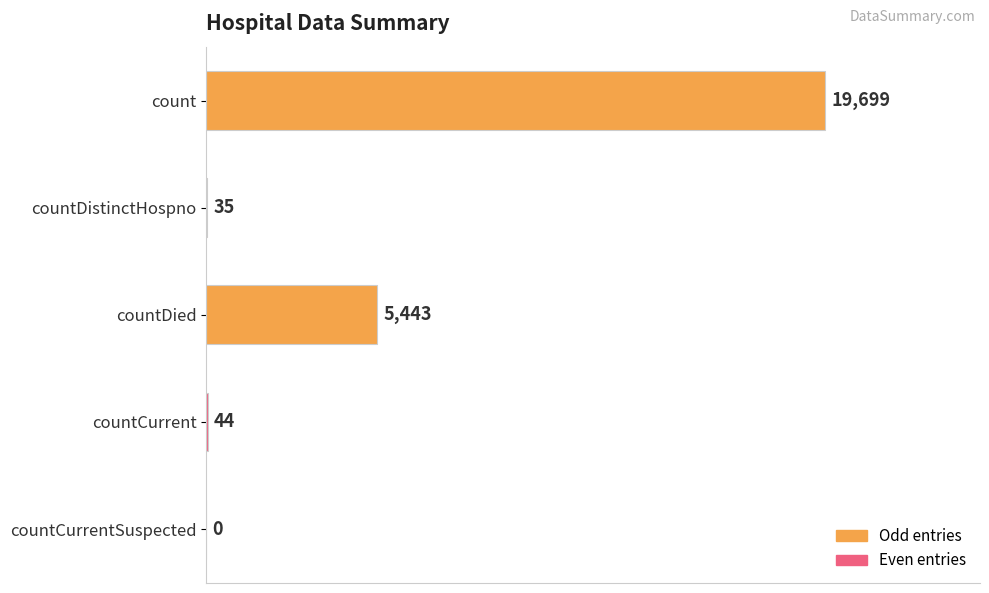

True or false: the data shows 5443 at countDied.

True